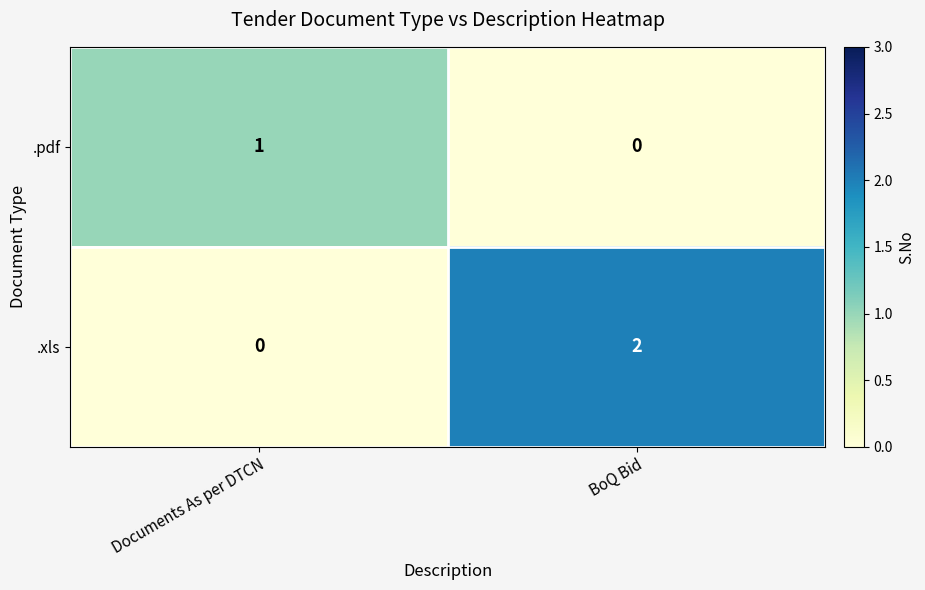

Is it true that .xls equals 0 at Documents As per DTCN?

True